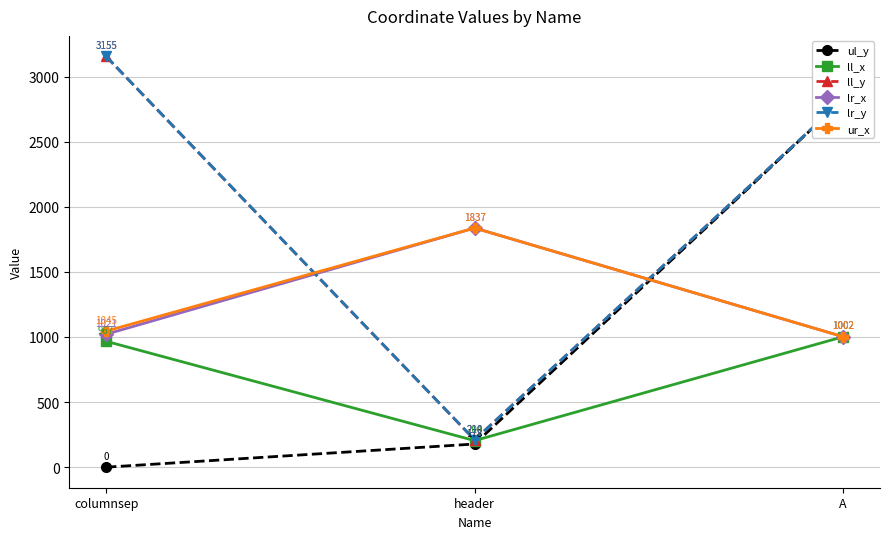

Which category has the highest value in the lr_y series?

columnsep